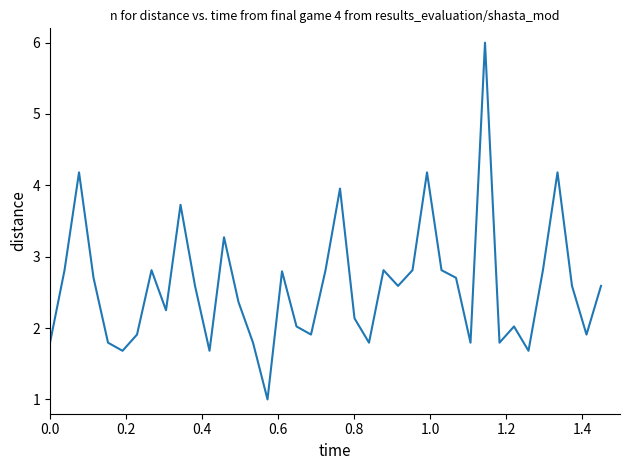

What is the sum of all values?

101.1